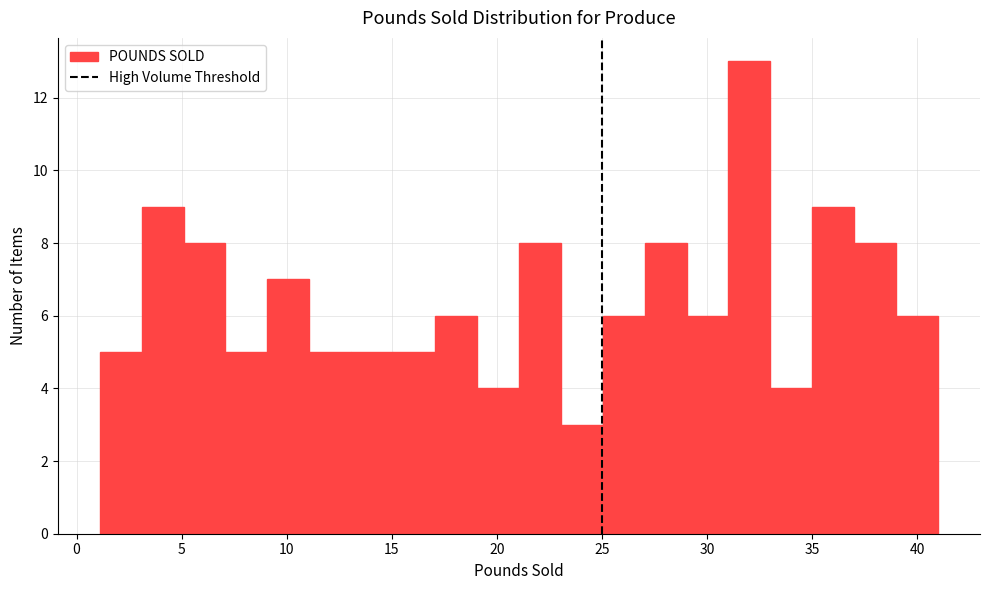

Around what value on the x-axis is the tallest bar? Give the approximate position of its centre, as read against the axis.

32.0